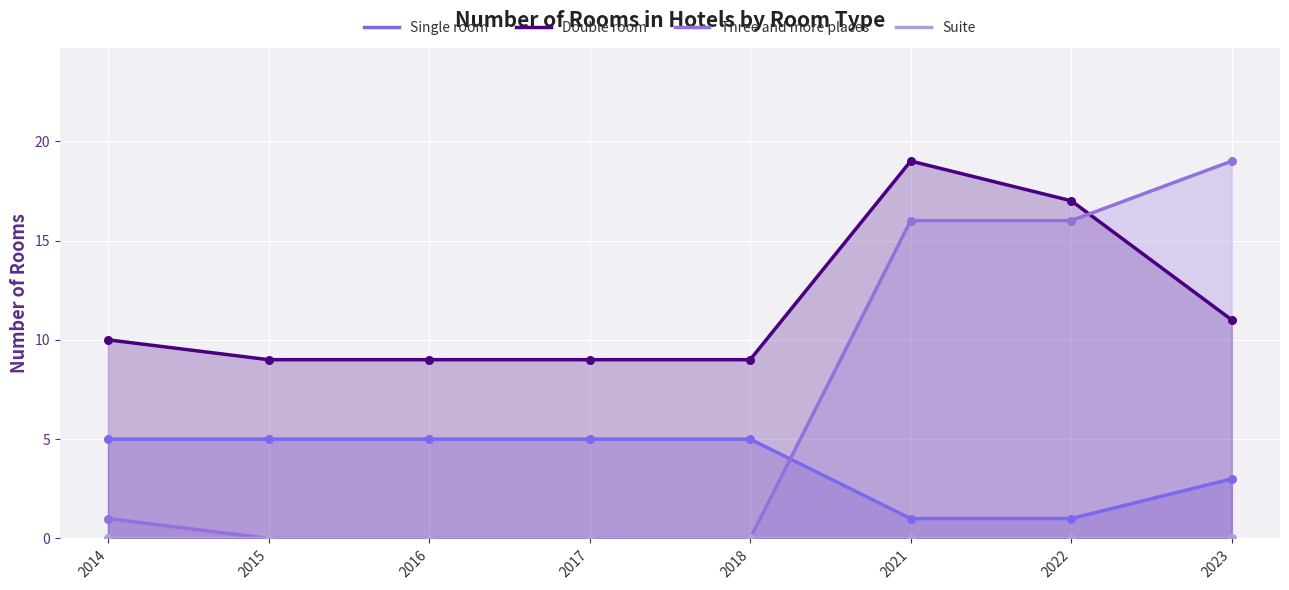

Which series has the largest total across all categories?

Double room